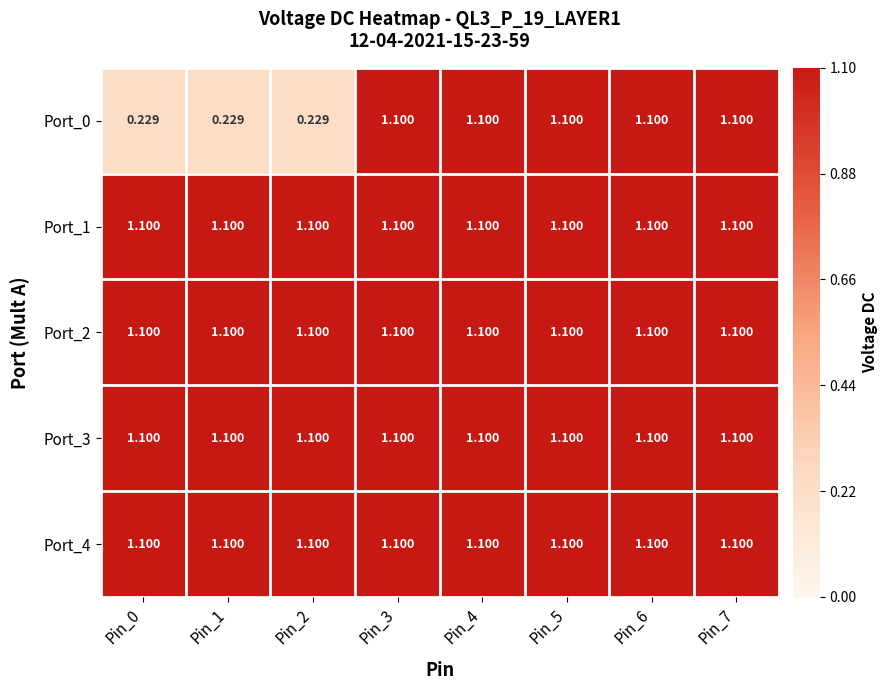

How many categories are shown in the chart?

8